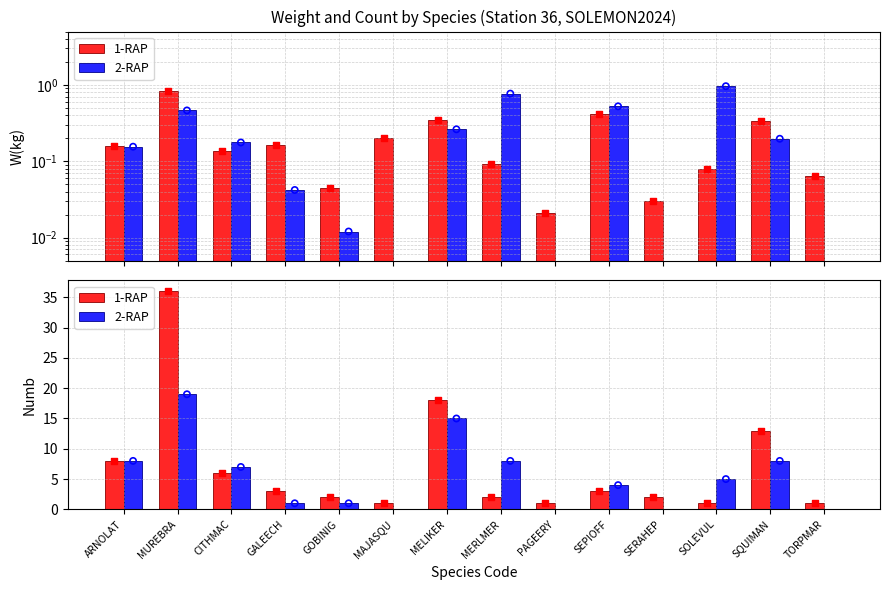

Which series reaches the maximum Y coordinate?

1-RAP